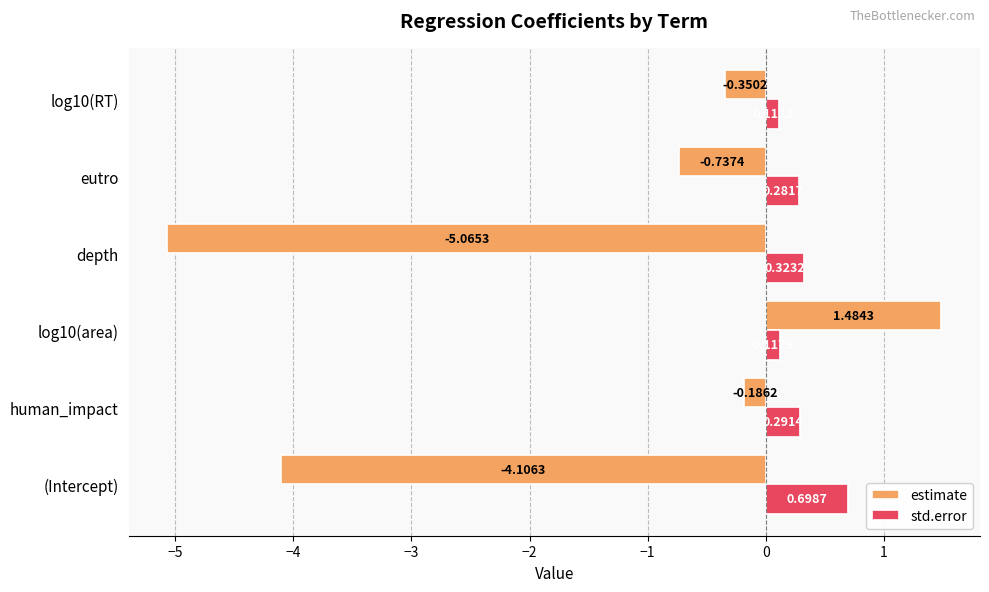

What is the sum of the estimate values at log10(RT) and eutro?

-1.1